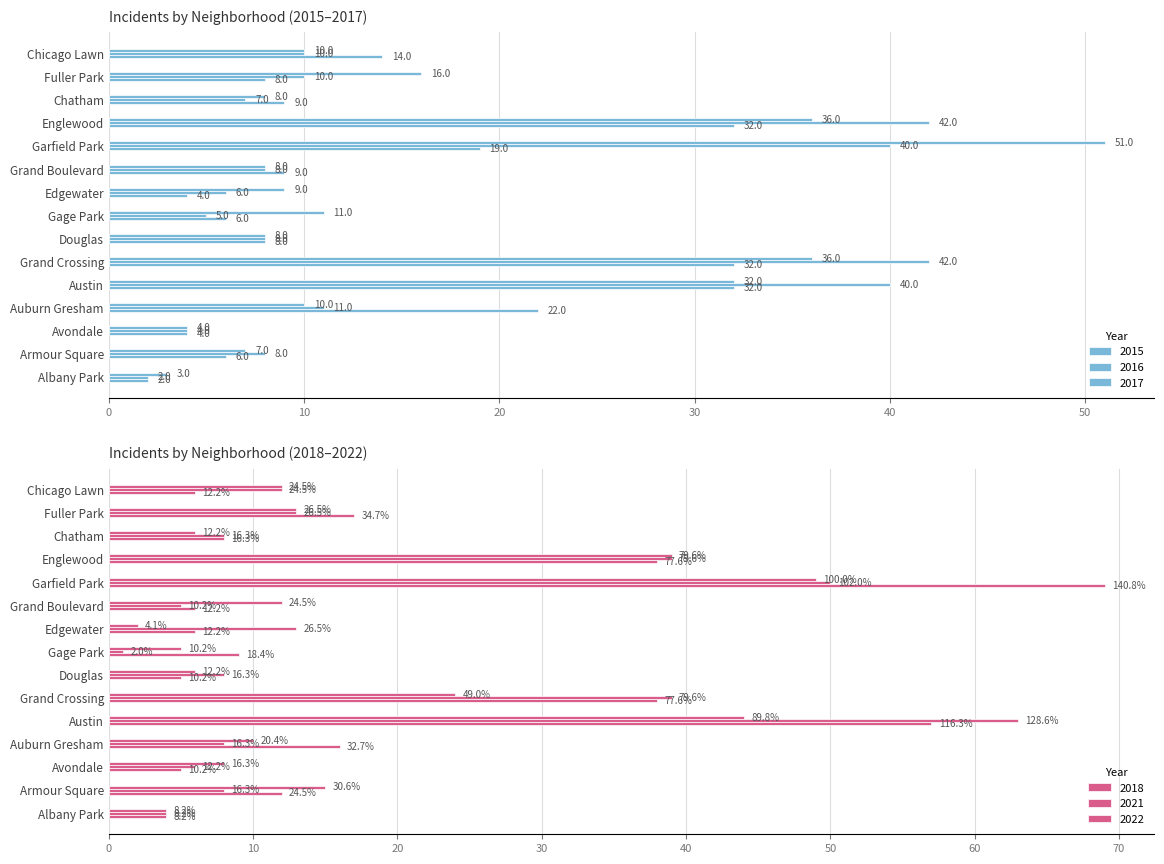

At how many categories does at least one series exceed 6?

14